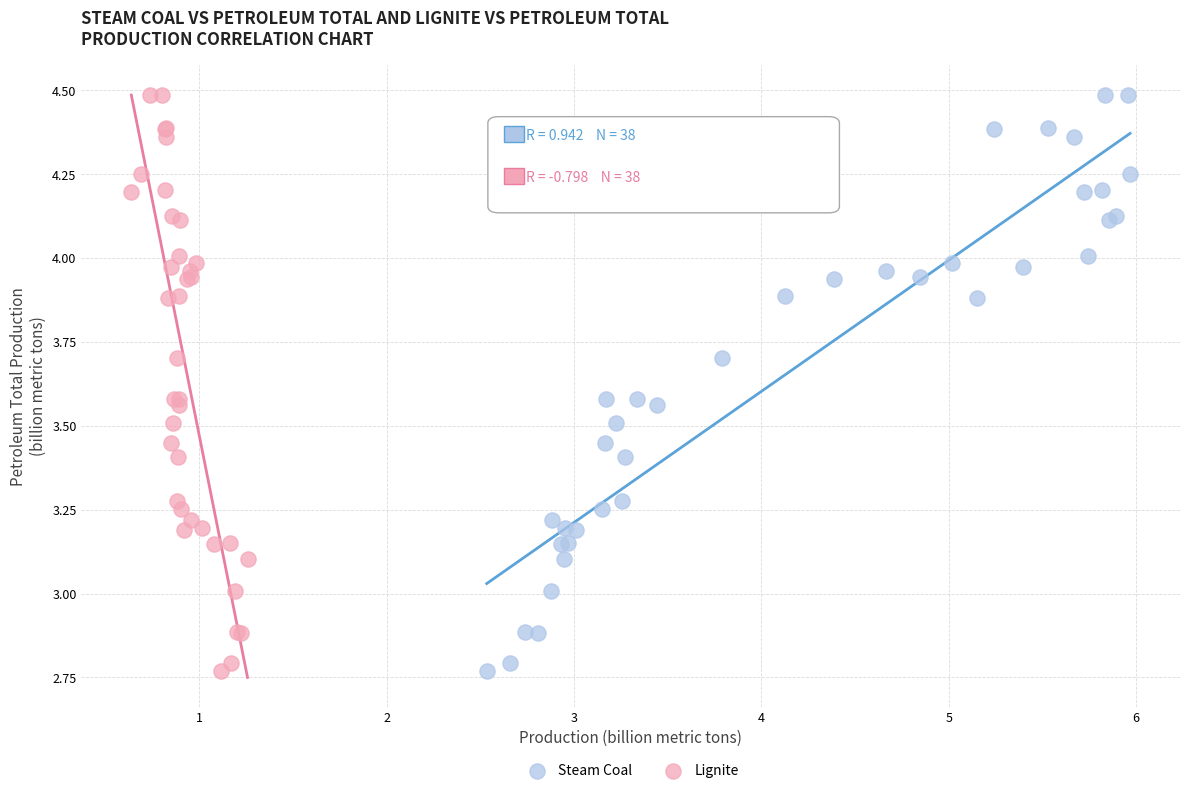

What are all the series names shown in the legend?

Steam Coal, Lignite